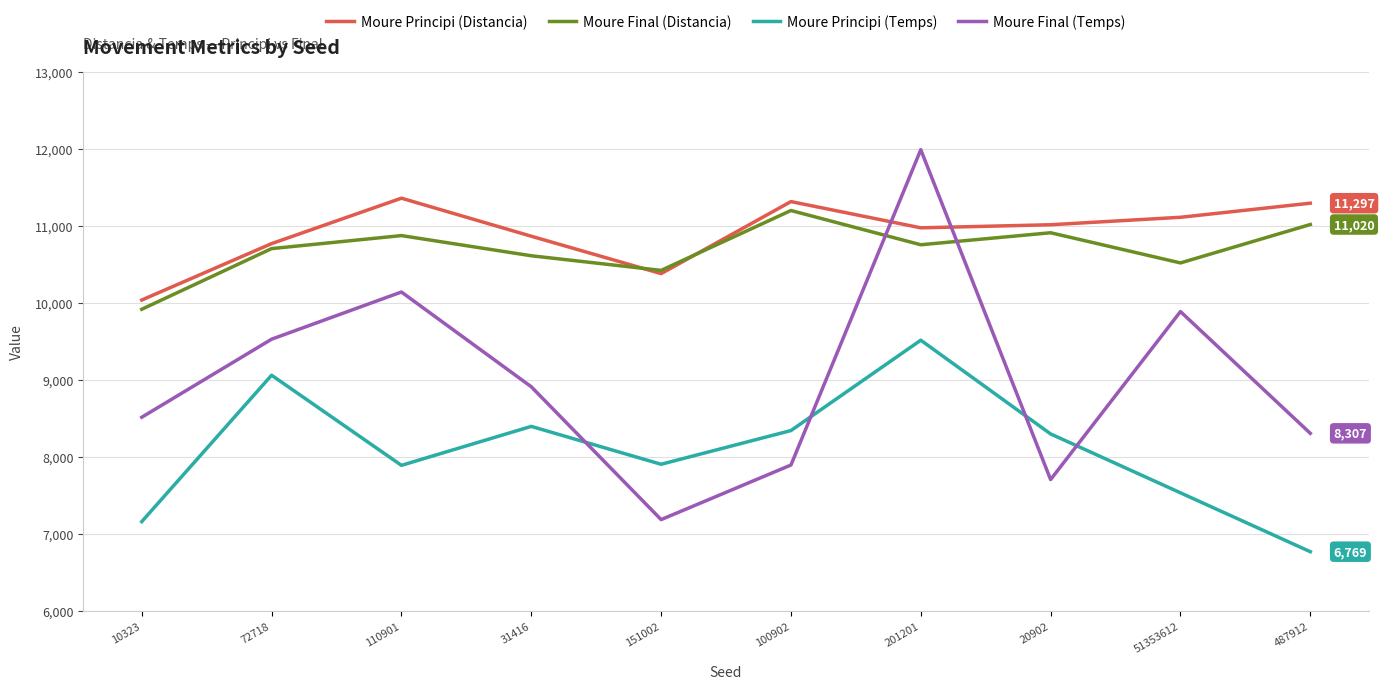

The Moure Final (Temps) series shows 16156 at 201201. True or false?

False